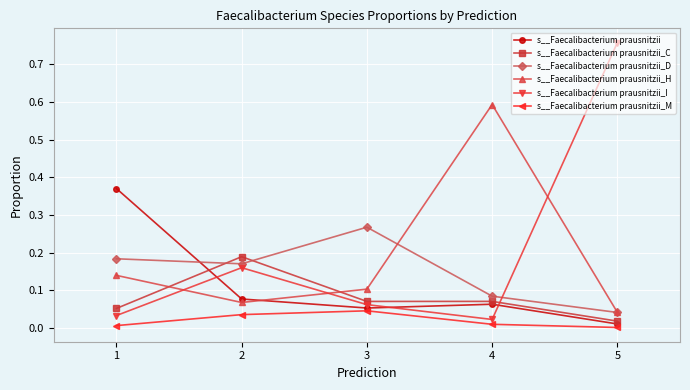

Which label corresponds to the largest value in the chart?

5